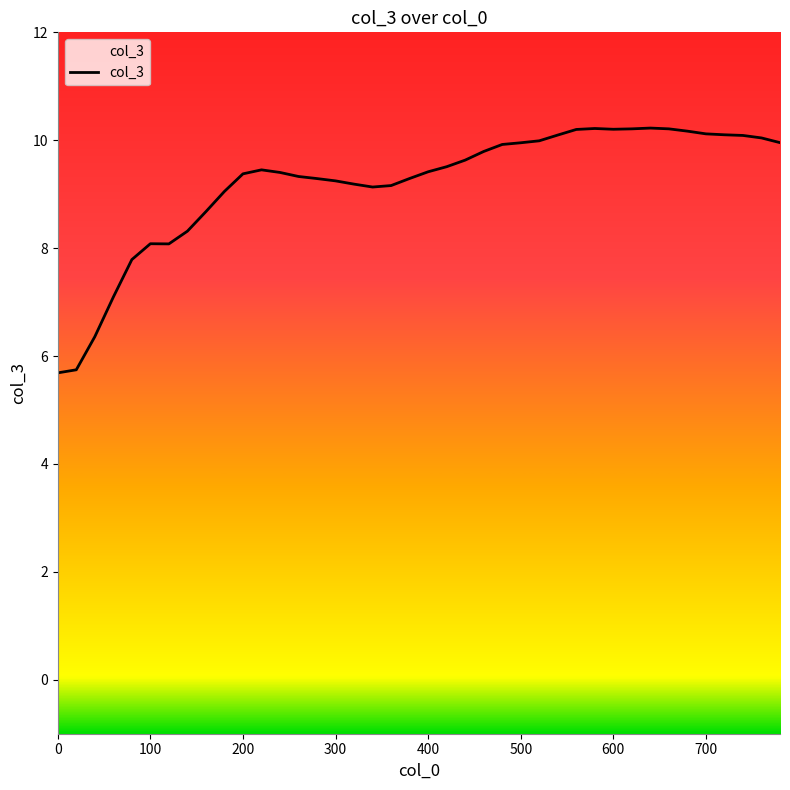

What is the greatest value displayed?

10.2